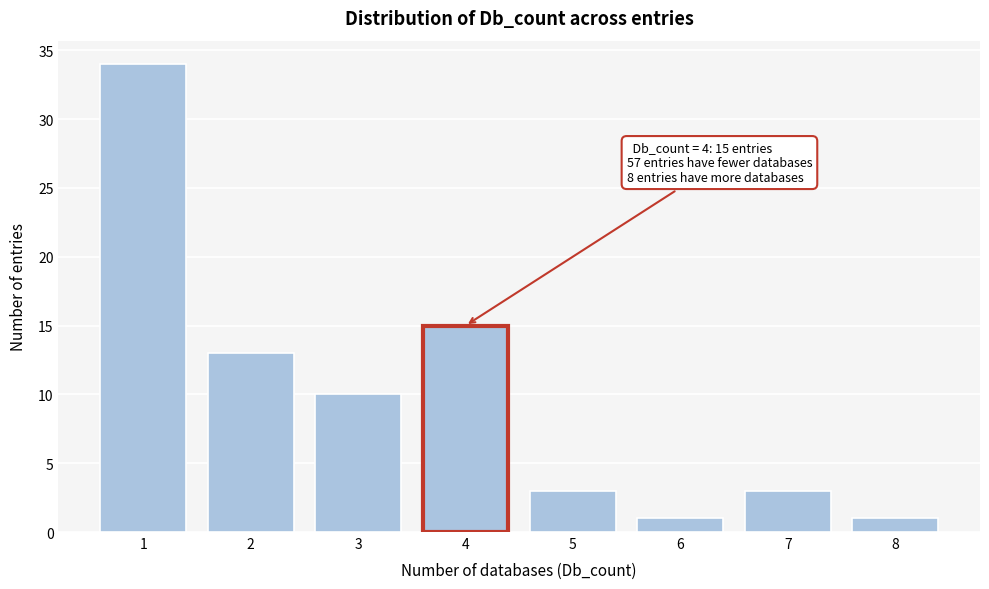

Over which range of the x-axis is the bar tallest?

0.5 to 1.5